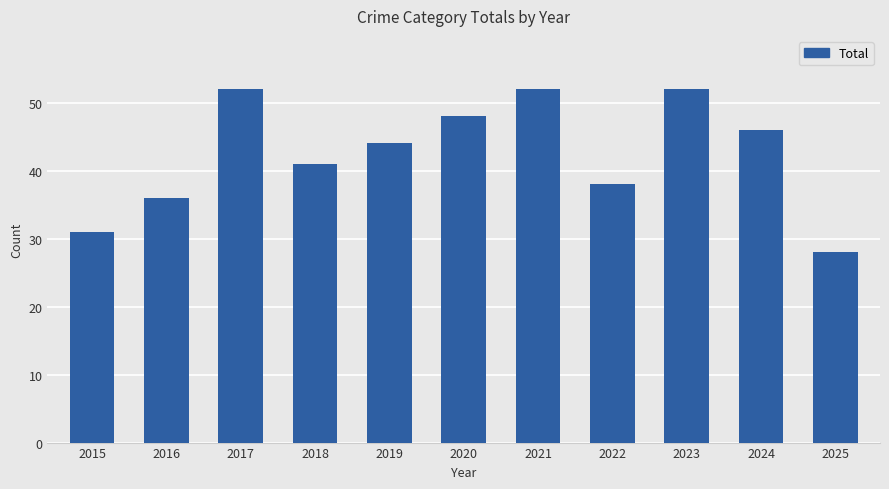

The value at 2025 is 28. True or false?

True